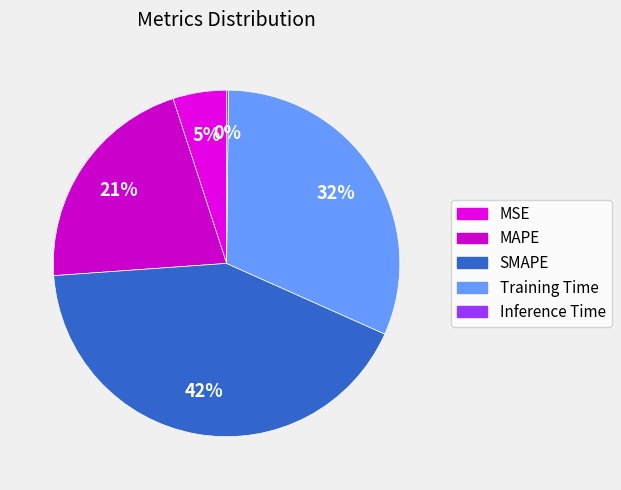

Count the number of slices in the pie.

5